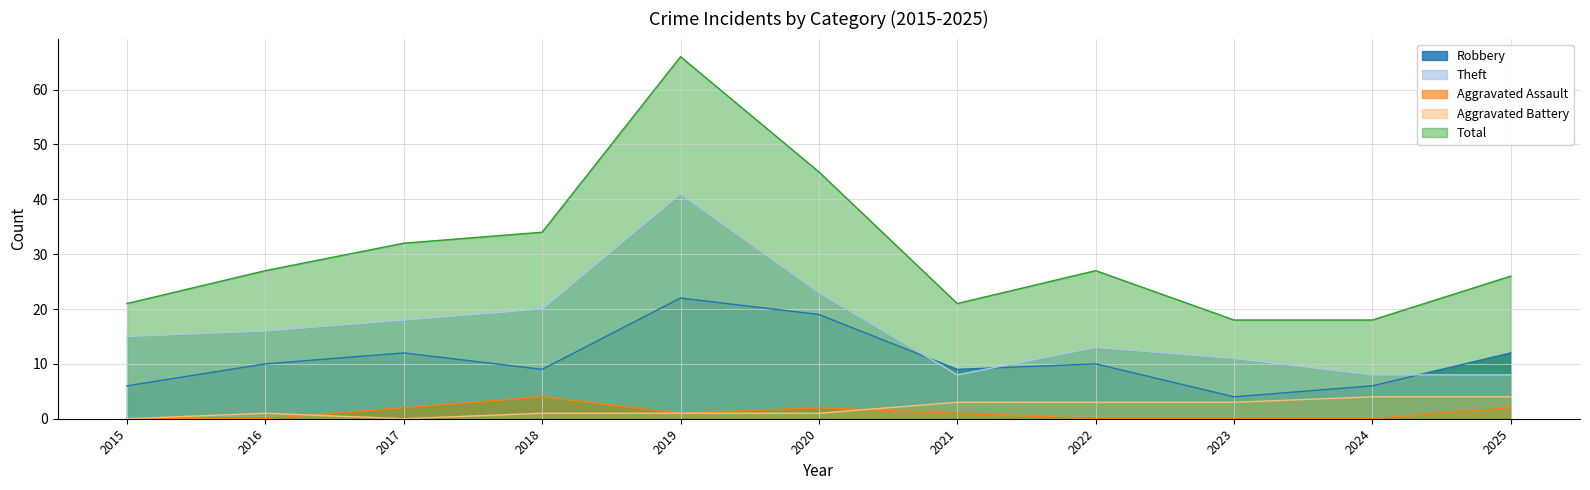

Which has a higher value, 2019 or 2016?

2019